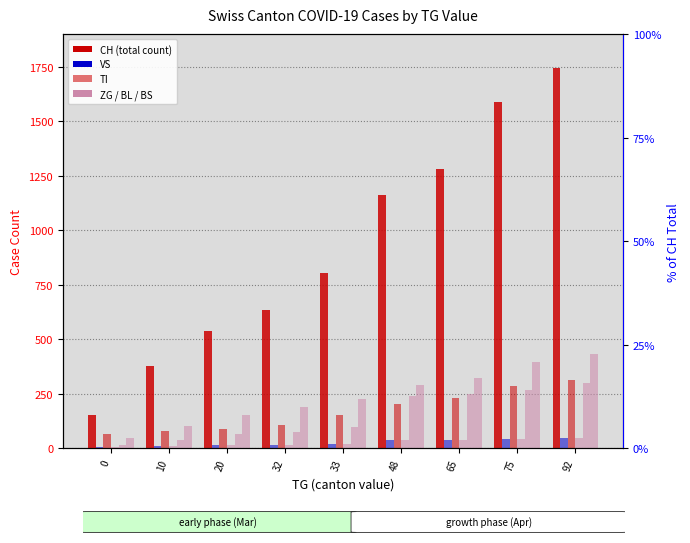

Which series changed the most between 33 and 92?

CH